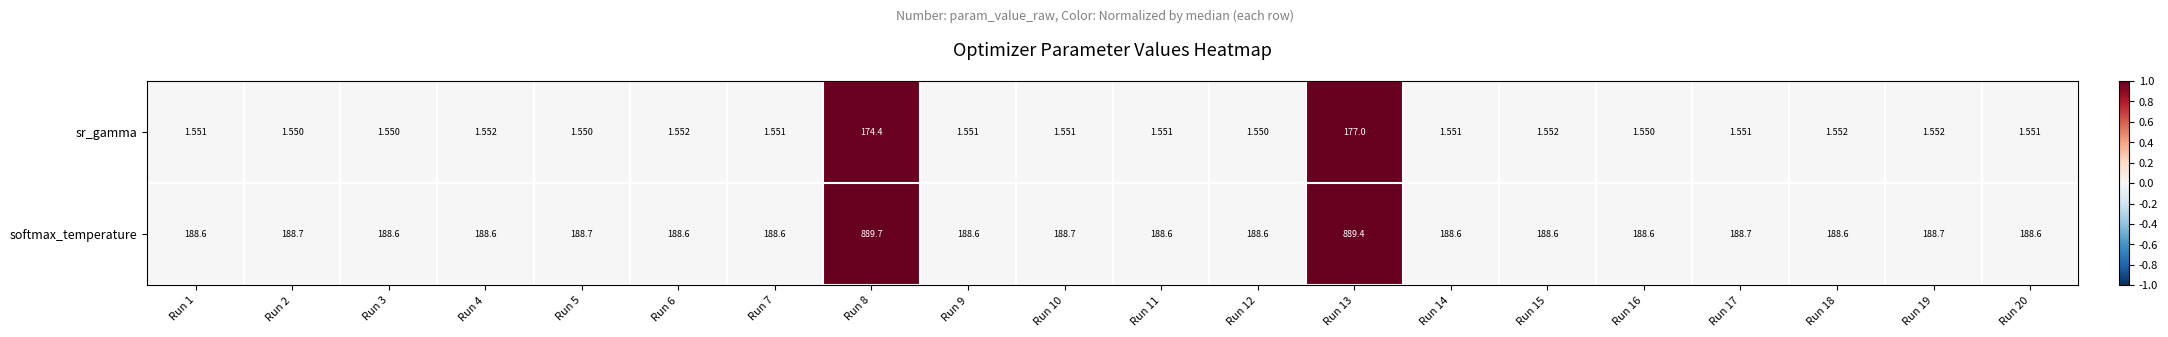

Which series has the widest spread of values?

softmax_temperature